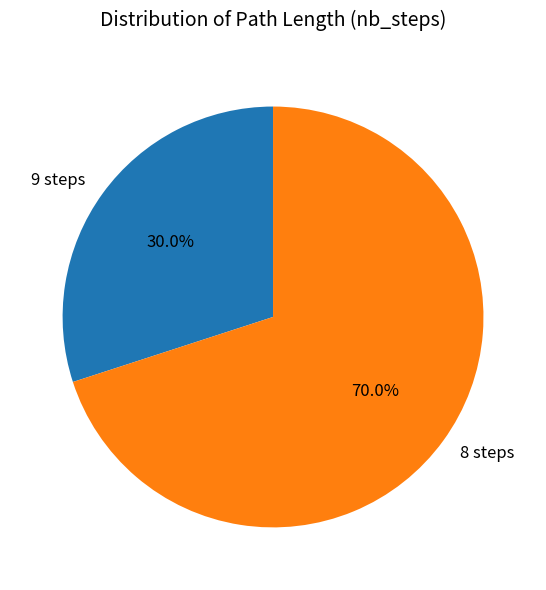

Is there a majority slice in this chart?

Yes